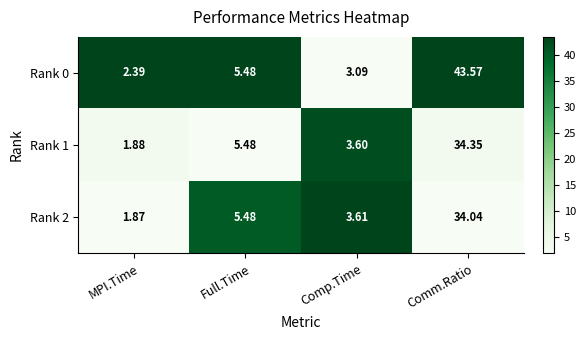

At which label is Rank 2 closest to 17?

Full.Time